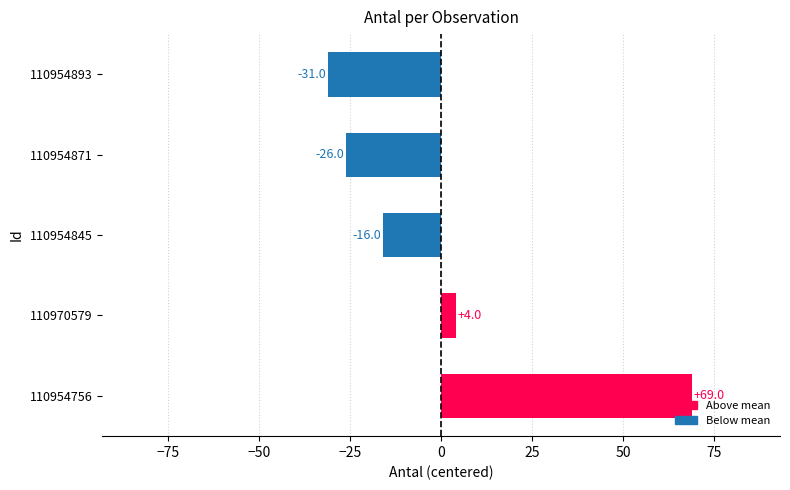

Does the chart contain any negative values?

Yes